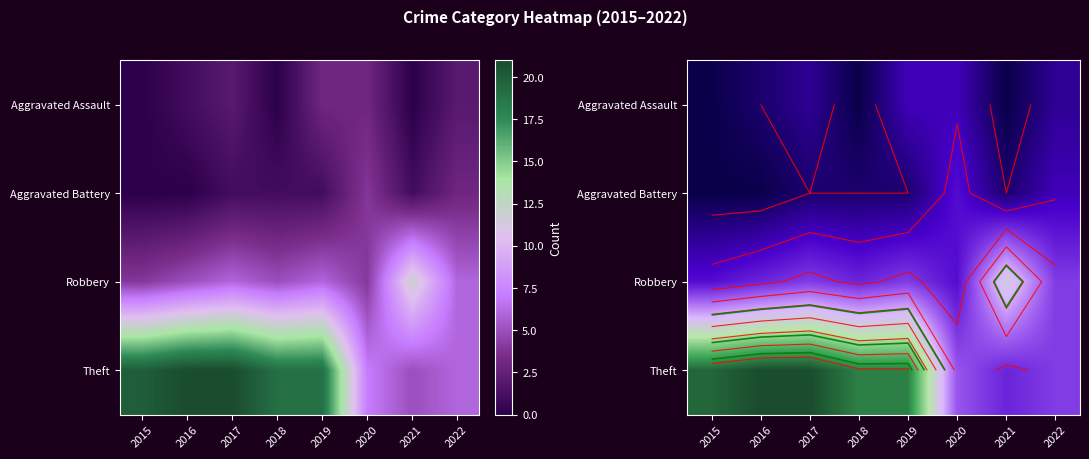

Is it true that Robbery equals 4 at 2020?

True